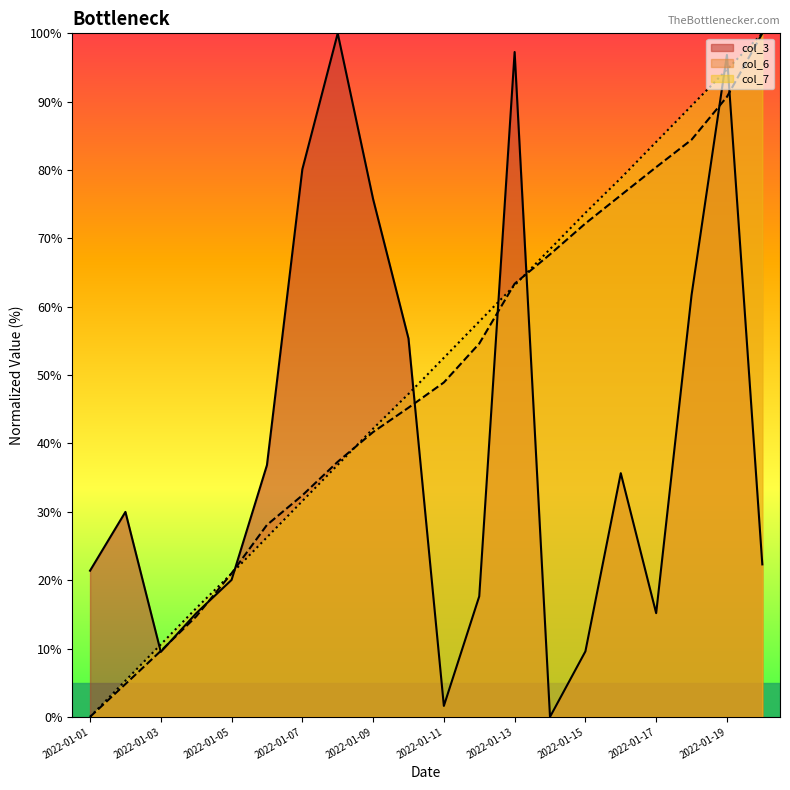

The value of col_3 at 2022-01-04 is 22.2. True or false?

False